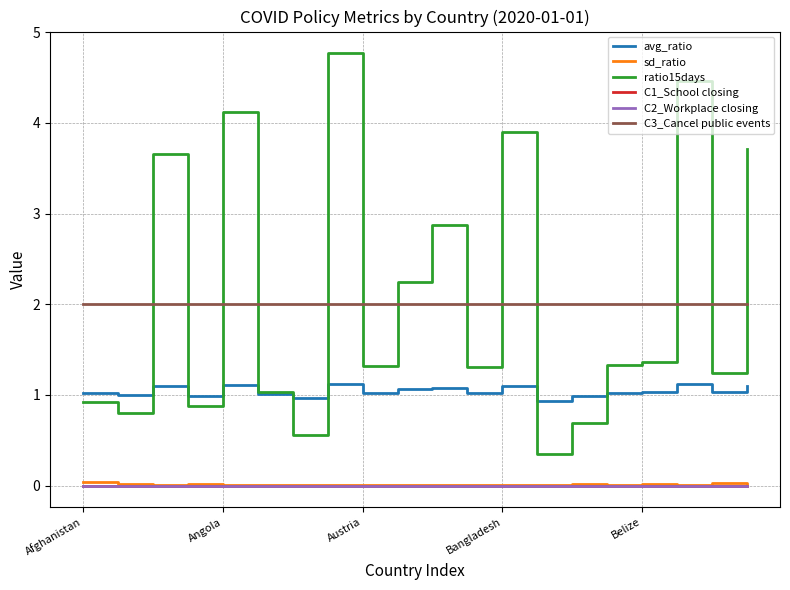

Reading left to right, transcribe all the data shown in this chart.

avg_ratio: 1.0	1.0	1.1	1.0	1.1	1.0	1.0	1.1	1.0	1.1	1.1	1.0	1.1	0.9	1.0	1.0	1.0	1.1	1.0	1.1
sd_ratio: 0.0	0.0	0.0	0.0	0.0	0.0	0.0	0.0	0.0	0.0	0.0	0.0	0.0	0.0	0.0	0.0	0.0	0.0	0.0	0.0
ratio15days: 0.9	0.8	3.7	0.9	4.1	1.0	0.6	4.8	1.3	2.2	2.9	1.3	3.9	0.3	0.7	1.3	1.4	4.5	1.2	3.7
C1_School closing: 0.0	0.0	0.0	0.0	0.0	0.0	0.0	0.0	0.0	0.0	0.0	0.0	0.0	0.0	0.0	0.0	0.0	0.0	0.0	0.0
C2_Workplace closing: 0.0	0.0	0.0	0.0	0.0	0.0	0.0	0.0	0.0	0.0	0.0	0.0	0.0	0.0	0.0	0.0	0.0	0.0	0.0	0.0
C3_Cancel public events: 2.0	2.0	2.0	2.0	2.0	2.0	2.0	2.0	2.0	2.0	2.0	2.0	2.0	2.0	2.0	2.0	2.0	2.0	2.0	2.0